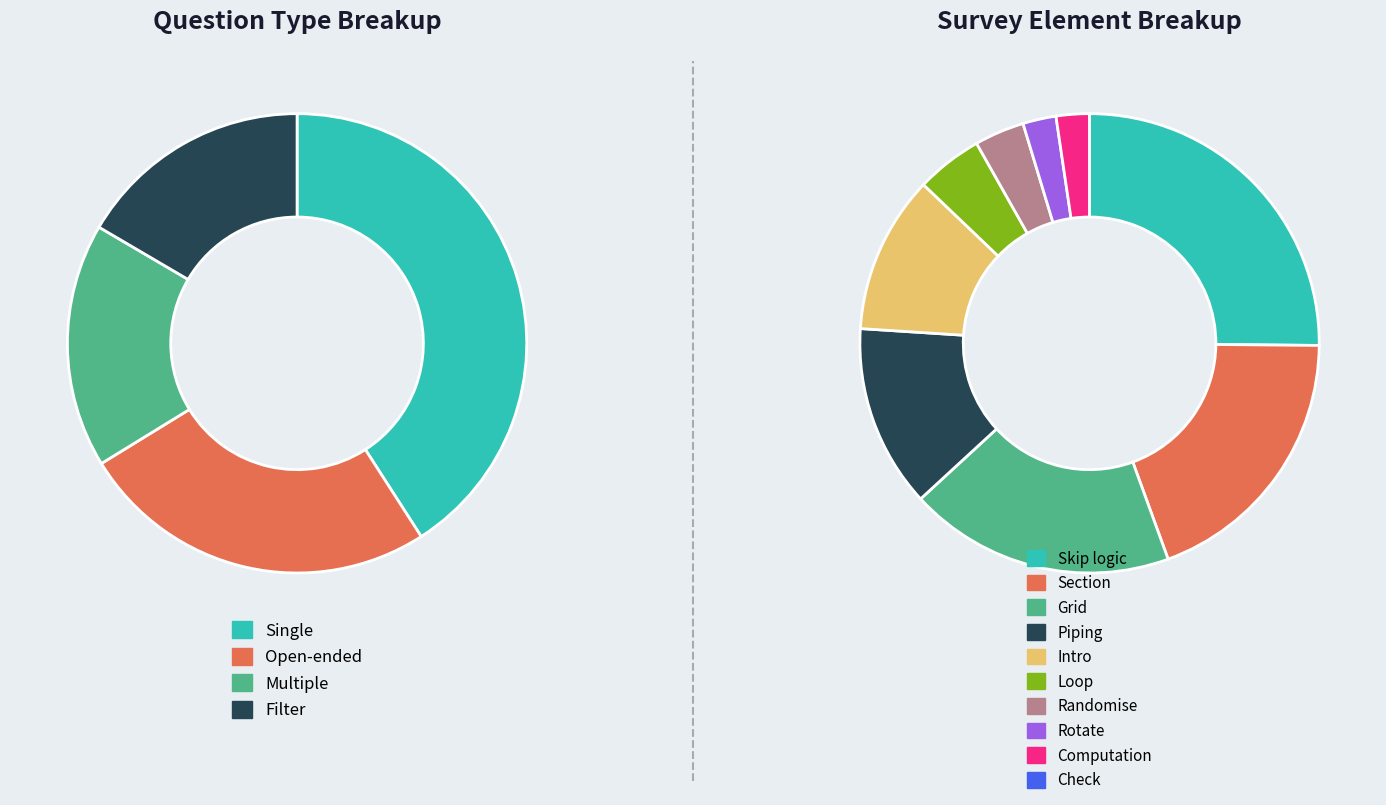

True or false: Single accounts for 32% of the total.

False